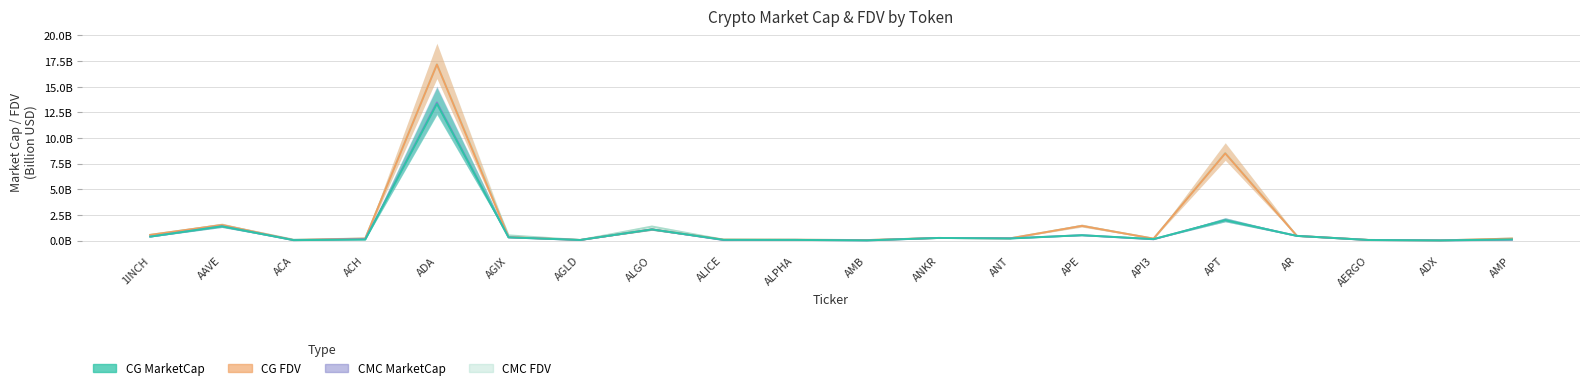

Is it true that CMC_FDV equals 0.8 at ALGO?

False